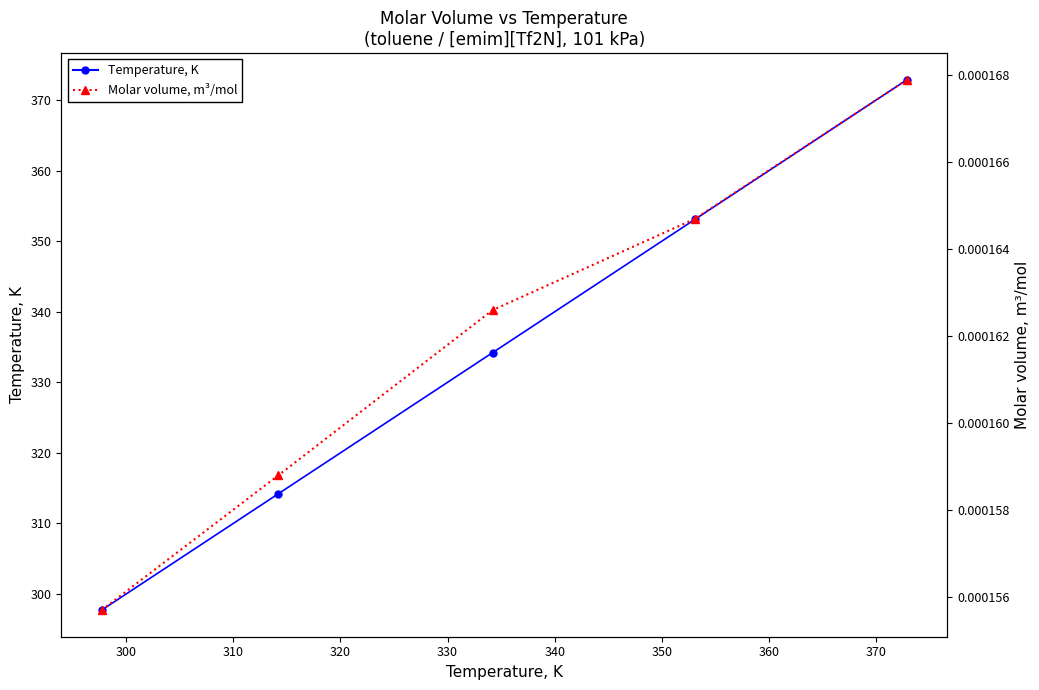

True or false: Molar volume, m³/mol has a value of 0.0 at 330.

False